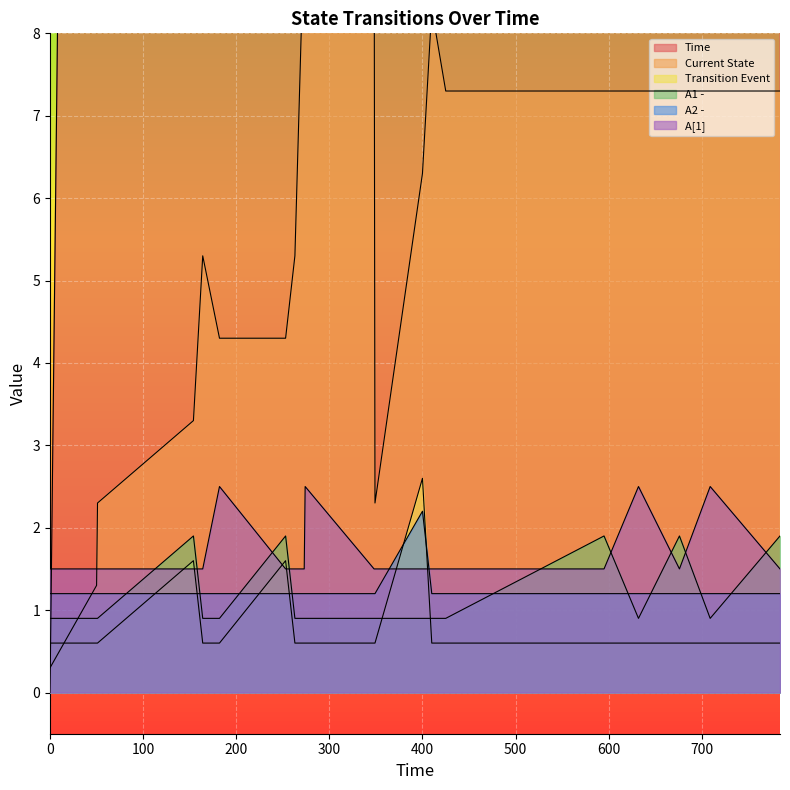

Which series has the largest range (max minus min)?

Time